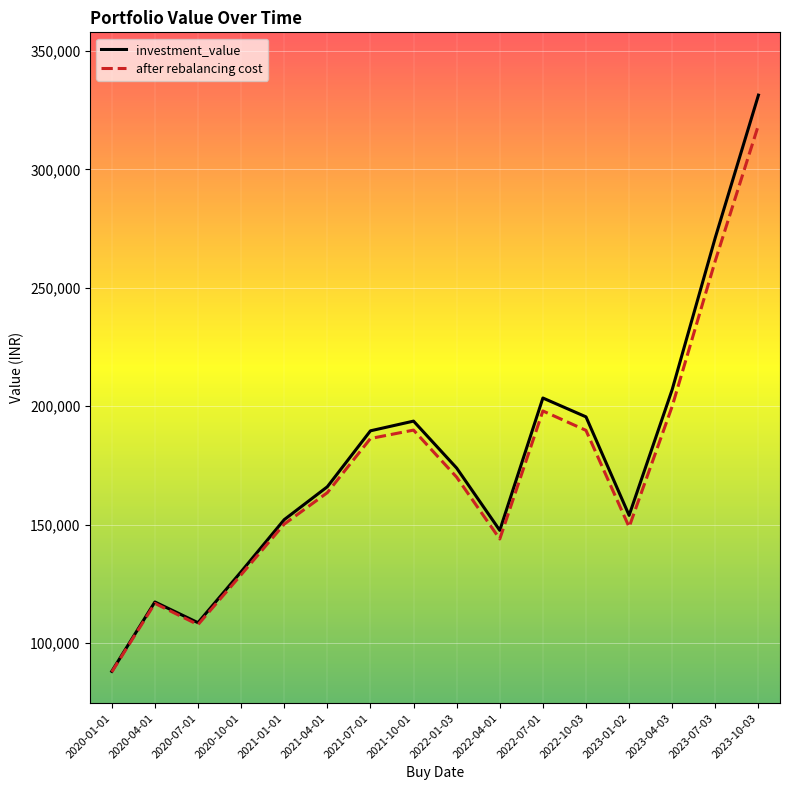

What is the approximate value of investment_value at 2020-04-01?

117372.2